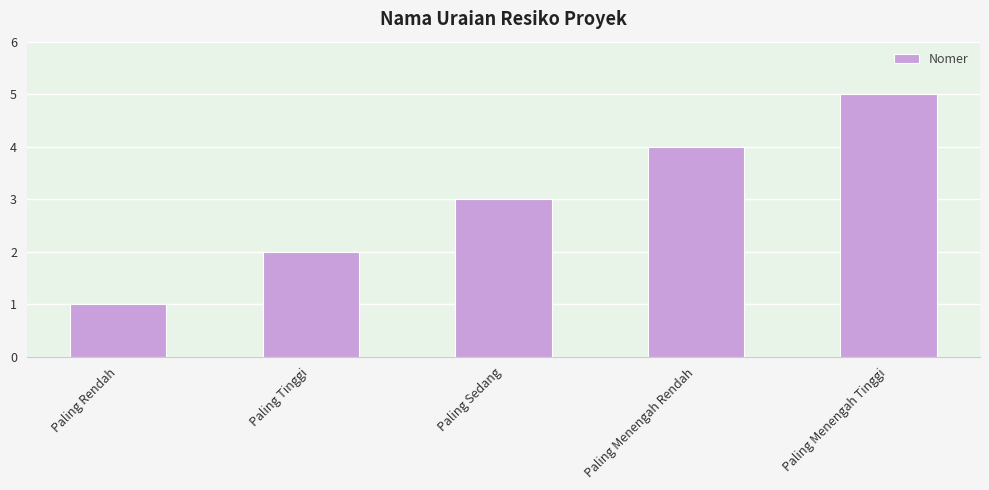

What is the value of the 3rd bar from the left?

3